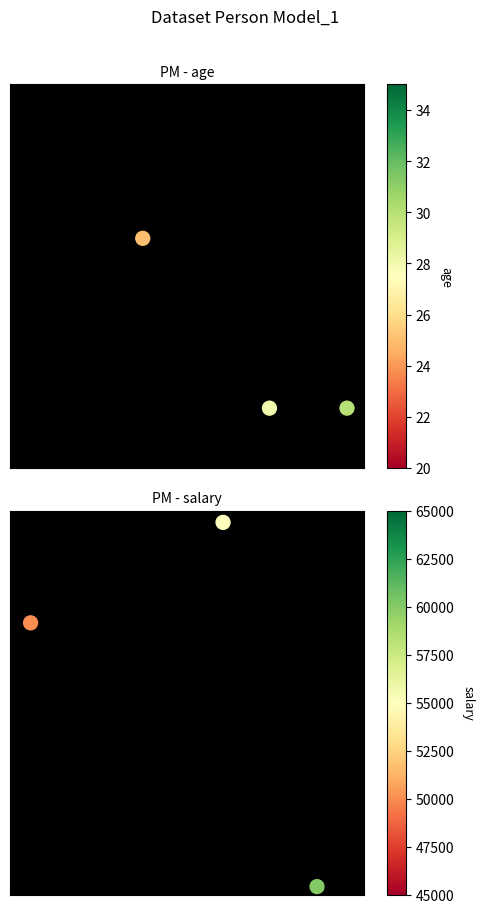

Is it true that age equals 2.0 at 0?

False